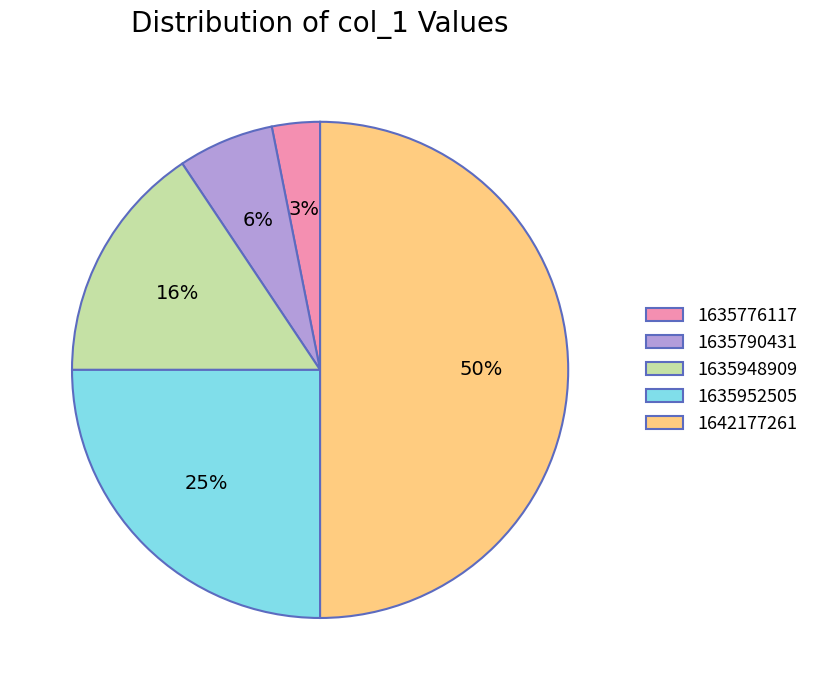

Is it true that 1635948909 is 16% of the pie?

True